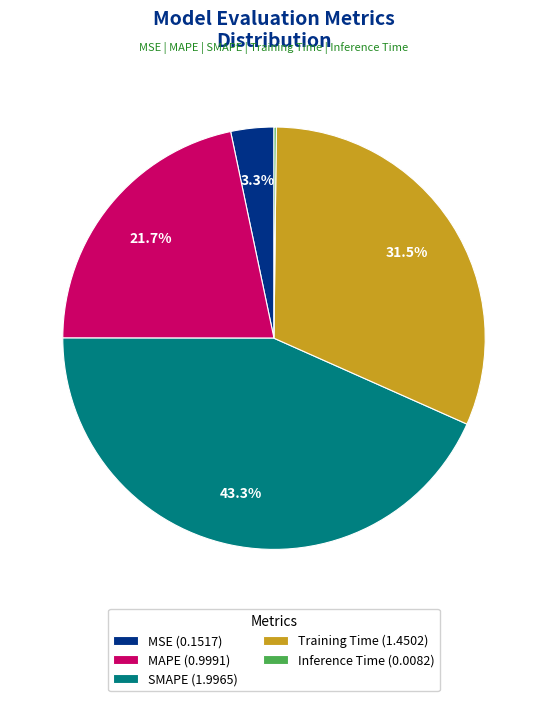

What portion of the pie excludes MSE (0.1517)?

96.7%